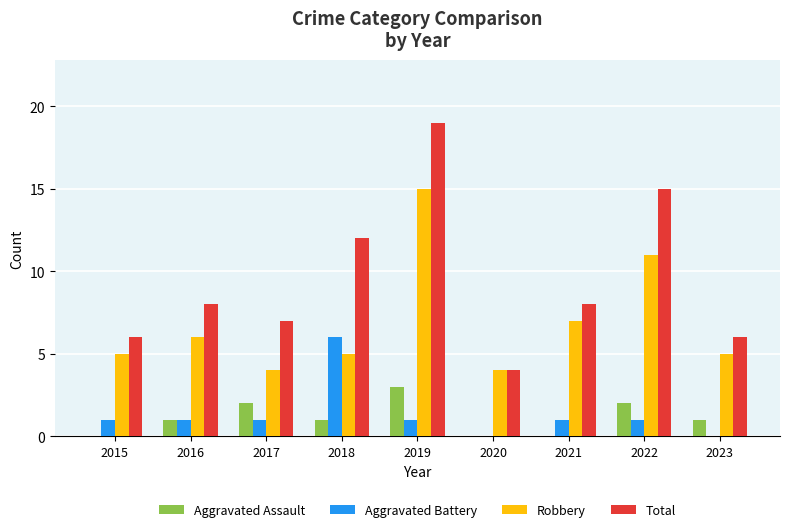

The value of Total at 2018 is 12. True or false?

True